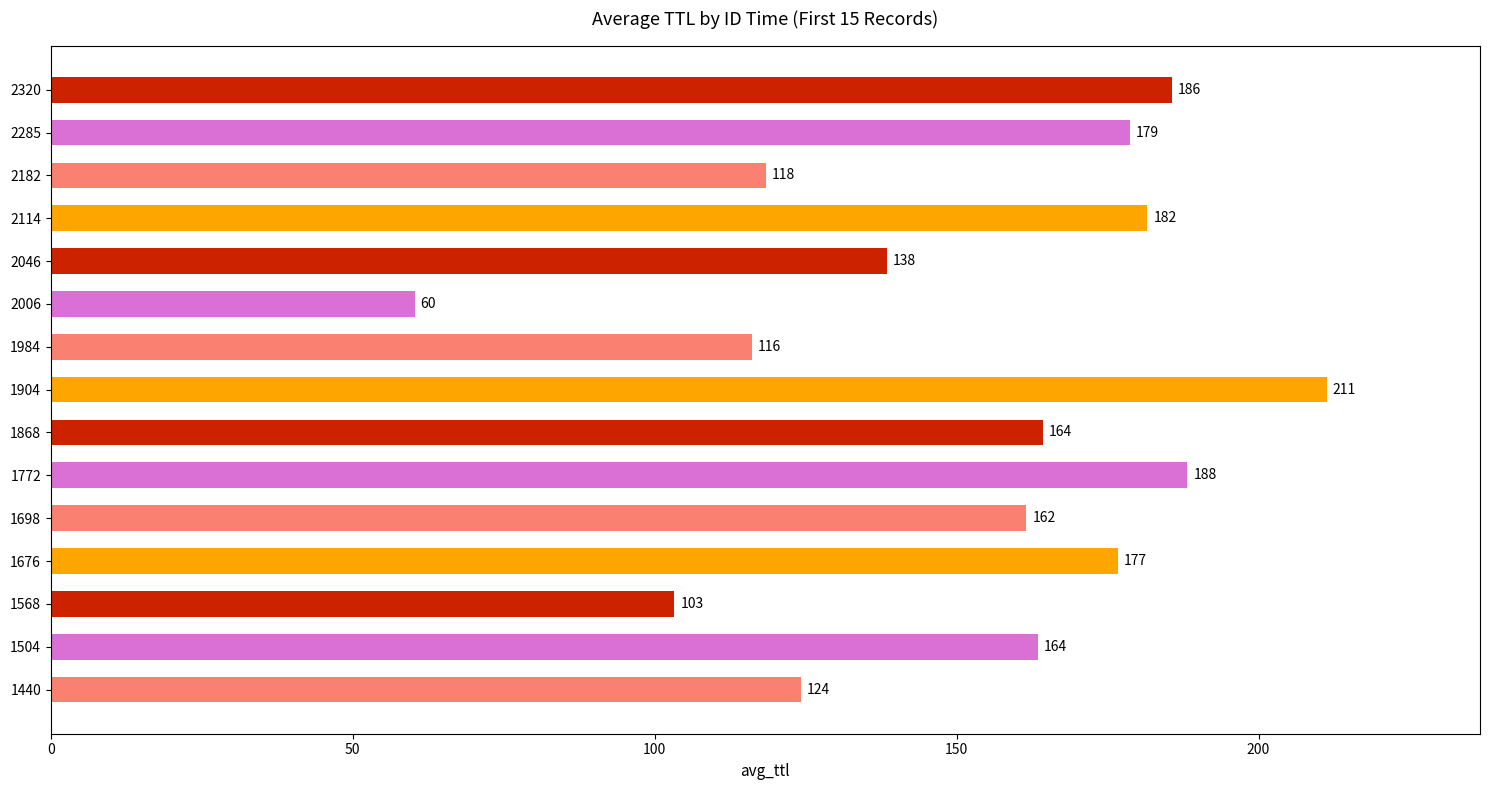

What is the difference between the second highest and minimum values?

128.0